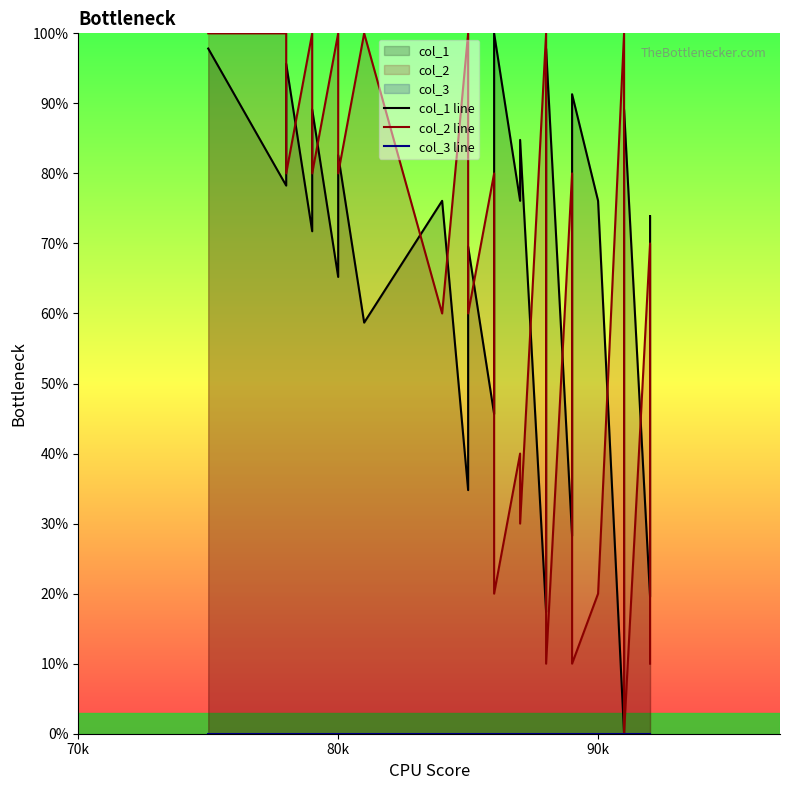

True or false: col_3 line and col_2 line cross at least once.

False